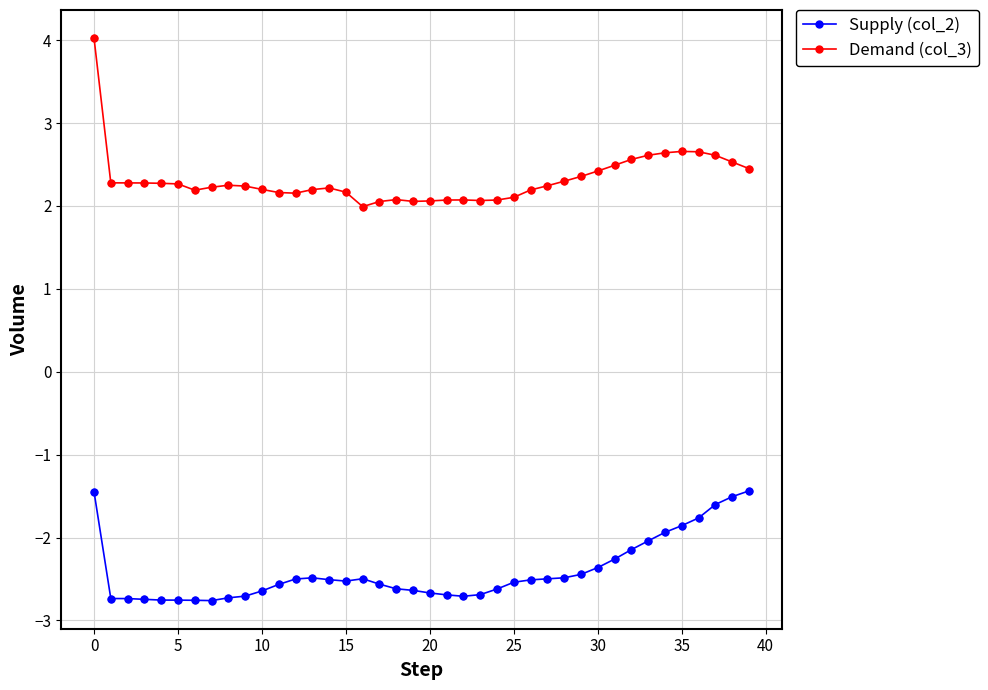

Which series has the widest spread of values?

Demand (col_3)